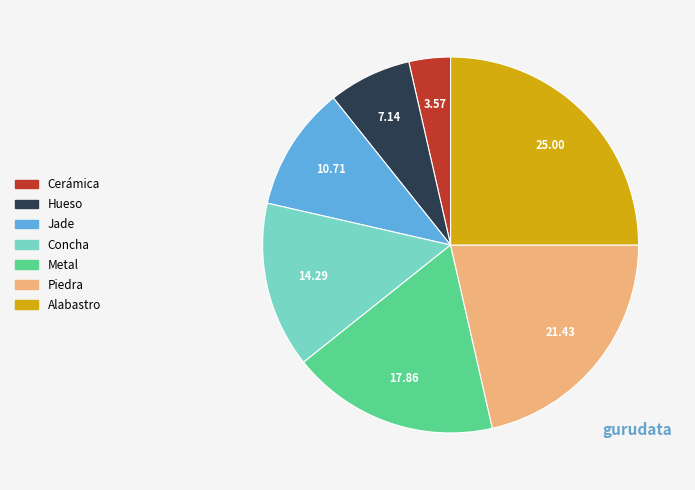

How many segments does this pie chart have?

7